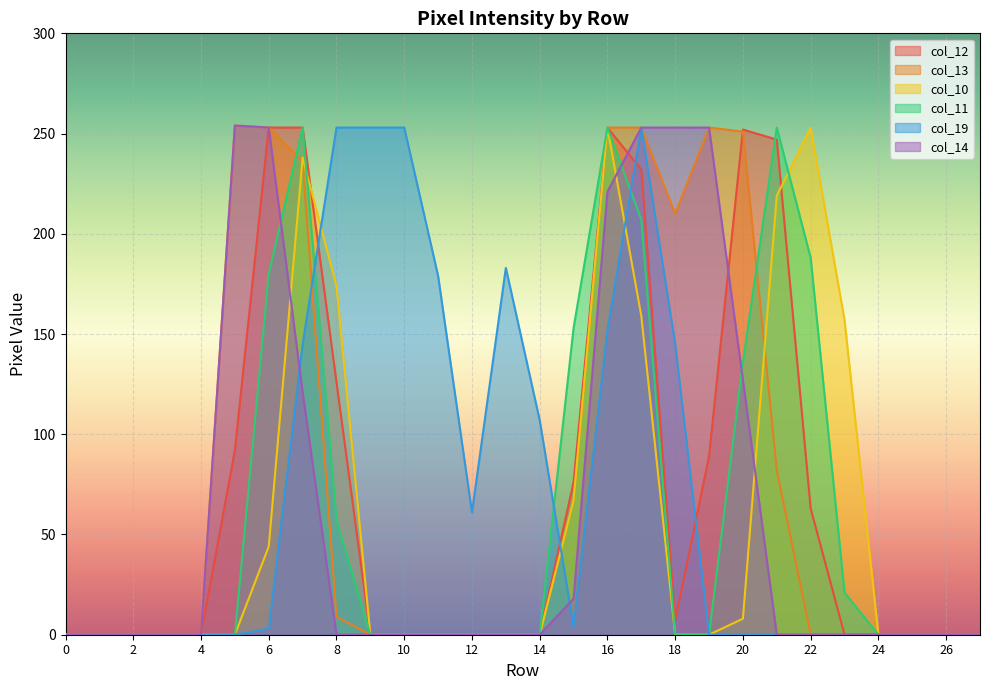

Which series has the largest range (max minus min)?

col_13